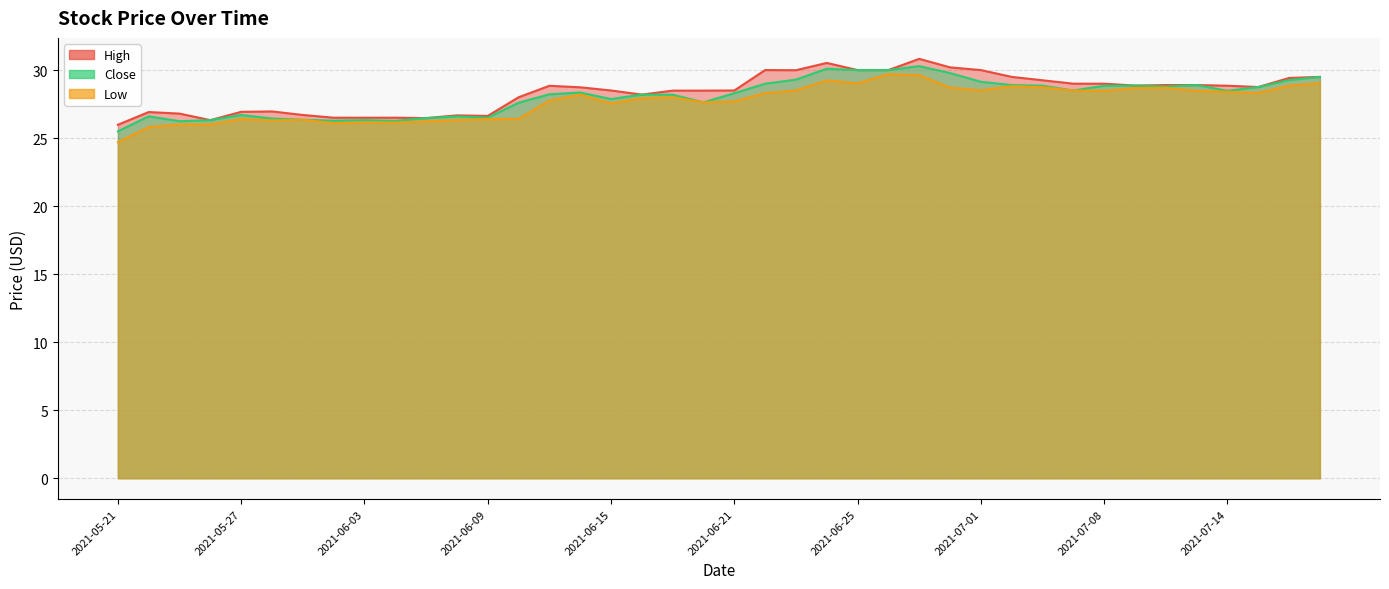

Which series changed the most between 2021-06-01 and 2021-06-03?

High